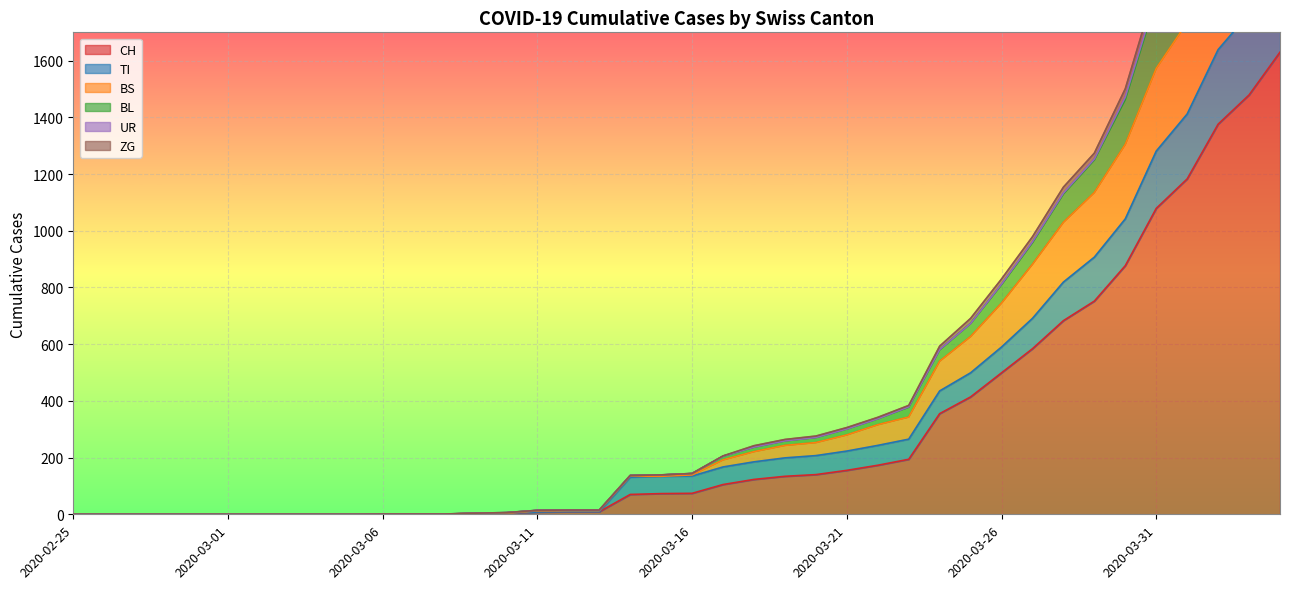

Where is ZG nearest to the value 1338?

2020-03-29